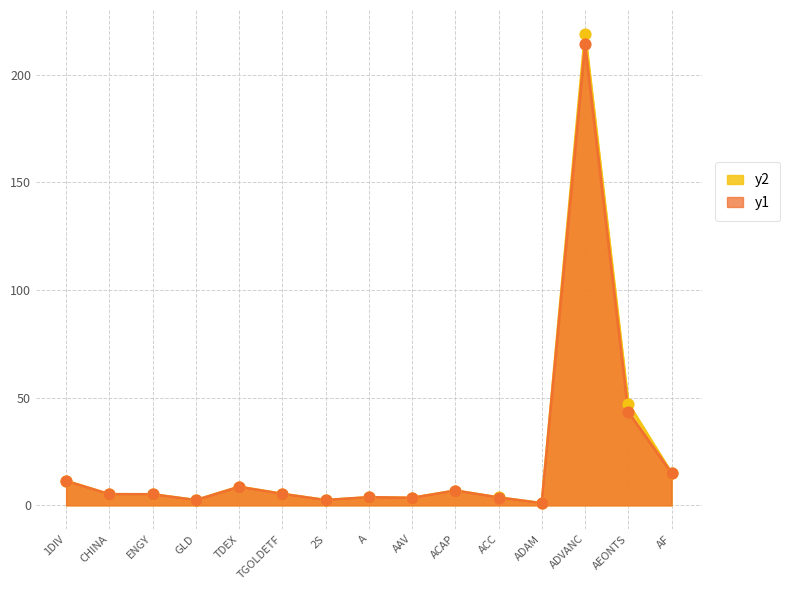

What is the total value across all series at A?

7.4